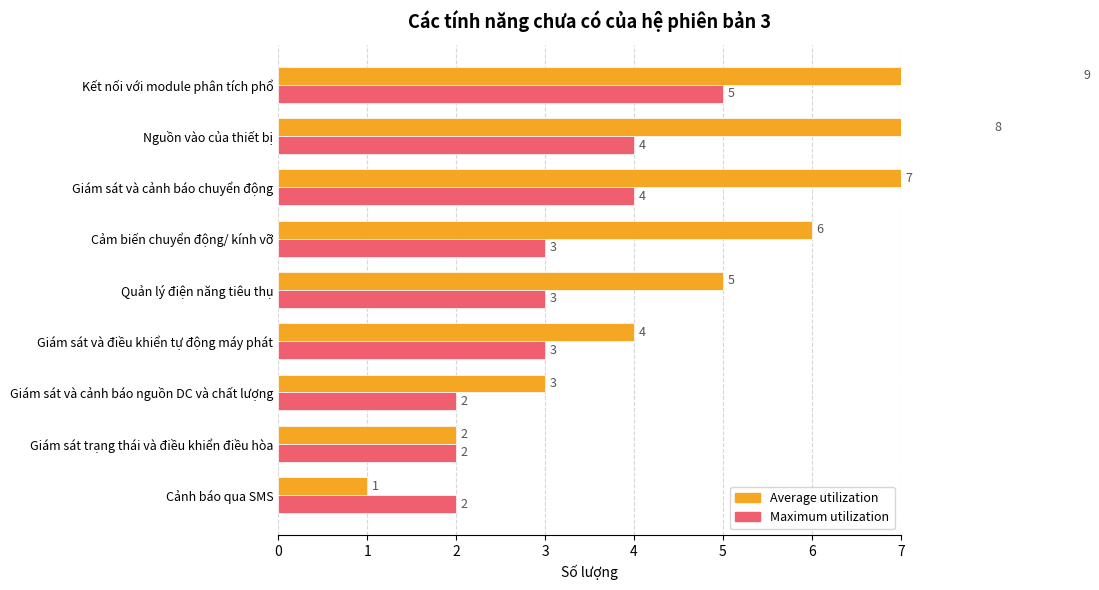

How many values in the Maximum utilization series are below 3?

3